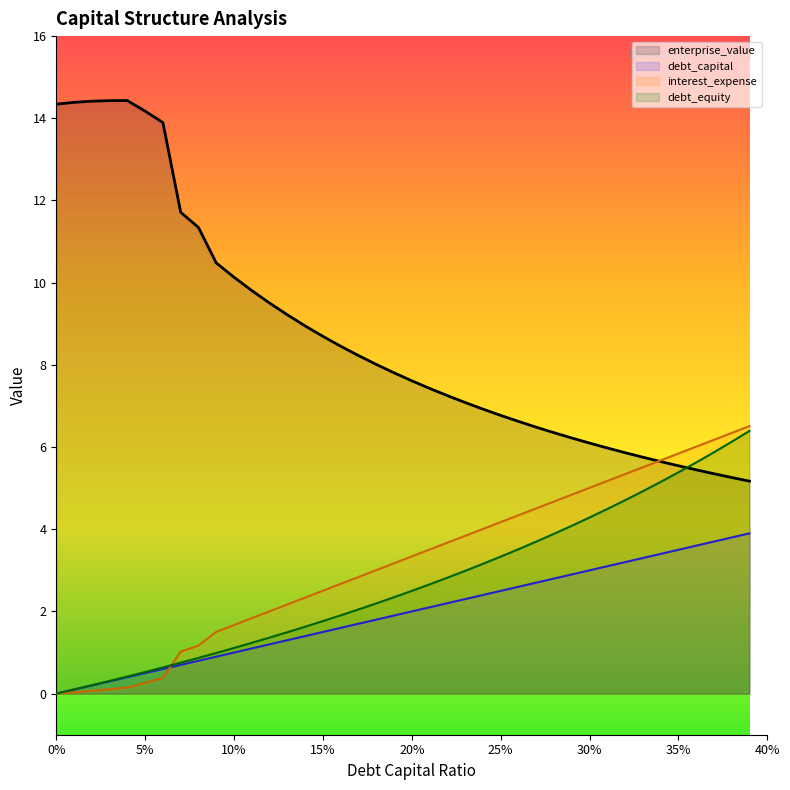

Reading left to right, extract all data points from this chart.

debt_capital: 0.0=0.0	0.01=0.1	0.02=0.2	0.03=0.3	0.04=0.4	0.05=0.5	0.06=0.6	0.07=0.7	0.08=0.8	0.09=0.9	0.1=1.0	0.11=1.1	0.12=1.2	0.13=1.3	0.14=1.4	0.15=1.5	0.16=1.6	0.17=1.7	0.18=1.8	0.19=1.9	0.2=2.0	0.21=2.1	0.22=2.2	0.23=2.3	0.24=2.4	0.25=2.5	0.26=2.6	0.27=2.7	0.28=2.8	0.29=2.9	0.3=3.0	0.31=3.1	0.32=3.2	0.33=3.3	0.34=3.4	0.35=3.5	0.36=3.6	0.37=3.7	0.38=3.8	0.39=3.9
enterprise_value: 0.0=14.3	0.01=14.4	0.02=14.4	0.03=14.4	0.04=14.4	0.05=14.2	0.06=13.9	0.07=11.7	0.08=11.3	0.09=10.5	0.1=10.1	0.11=9.8	0.12=9.5	0.13=9.2	0.14=8.9	0.15=8.7	0.16=8.5	0.17=8.2	0.18=8.0	0.19=7.8	0.2=7.6	0.21=7.4	0.22=7.3	0.23=7.1	0.24=6.9	0.25=6.8	0.26=6.6	0.27=6.5	0.28=6.3	0.29=6.2	0.3=6.1	0.31=6.0	0.32=5.9	0.33=5.8	0.34=5.6	0.35=5.5	0.36=5.4	0.37=5.4	0.38=5.3	0.39=5.2
debt_equity: 0.0=0.0	0.01=0.1	0.02=0.2	0.03=0.3	0.04=0.4	0.05=0.5	0.06=0.6	0.07=0.8	0.08=0.9	0.09=1.0	0.1=1.1	0.11=1.2	0.12=1.4	0.13=1.5	0.14=1.6	0.15=1.8	0.16=1.9	0.17=2.0	0.18=2.2	0.19=2.3	0.2=2.5	0.21=2.7	0.22=2.8	0.23=3.0	0.24=3.2	0.25=3.3	0.26=3.5	0.27=3.7	0.28=3.9	0.29=4.1	0.3=4.3	0.31=4.5	0.32=4.7	0.33=4.9	0.34=5.2	0.35=5.4	0.36=5.6	0.37=5.9	0.38=6.1	0.39=6.4
interest_expense: 0.0=0.0	0.01=0.0	0.02=0.1	0.03=0.1	0.04=0.1	0.05=0.3	0.06=0.4	0.07=1.0	0.08=1.2	0.09=1.5	0.1=1.7	0.11=1.8	0.12=2.0	0.13=2.2	0.14=2.3	0.15=2.5	0.16=2.7	0.17=2.8	0.18=3.0	0.19=3.2	0.2=3.3	0.21=3.5	0.22=3.7	0.23=3.8	0.24=4.0	0.25=4.2	0.26=4.3	0.27=4.5	0.28=4.7	0.29=4.8	0.3=5.0	0.31=5.2	0.32=5.3	0.33=5.5	0.34=5.7	0.35=5.8	0.36=6.0	0.37=6.2	0.38=6.3	0.39=6.5